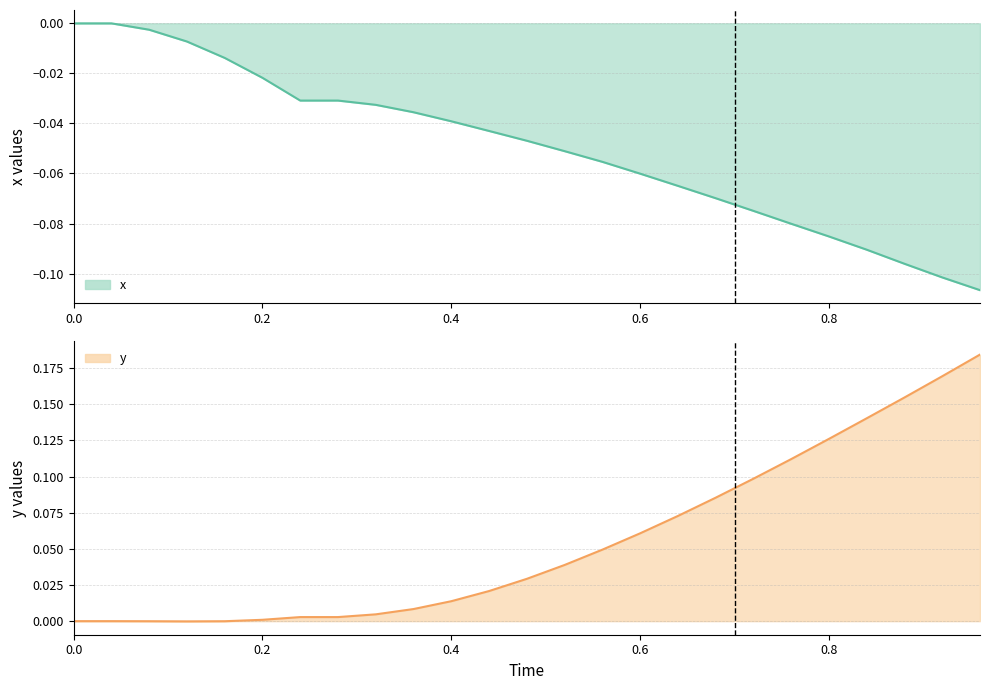

How many negative values does the y series have?

3